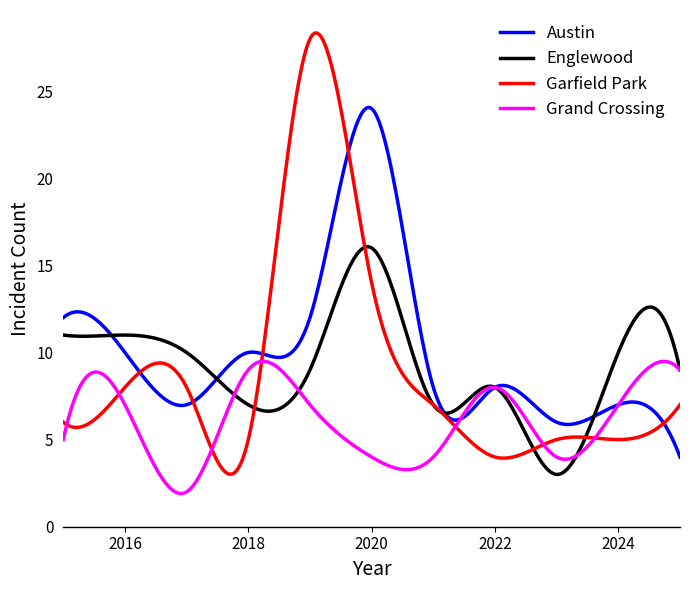

What is the difference between the maximum and second lowest values in the Englewood series?

13.1